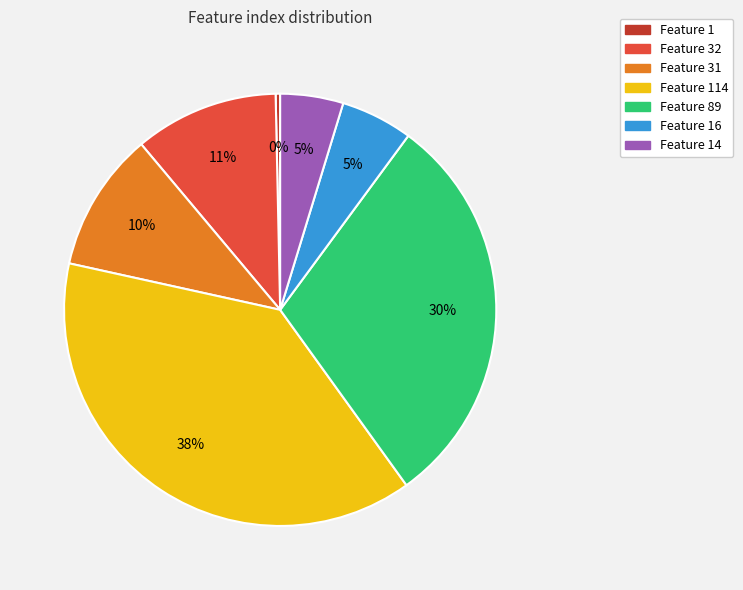

To the nearest percent, what is the average slice percentage?

14%